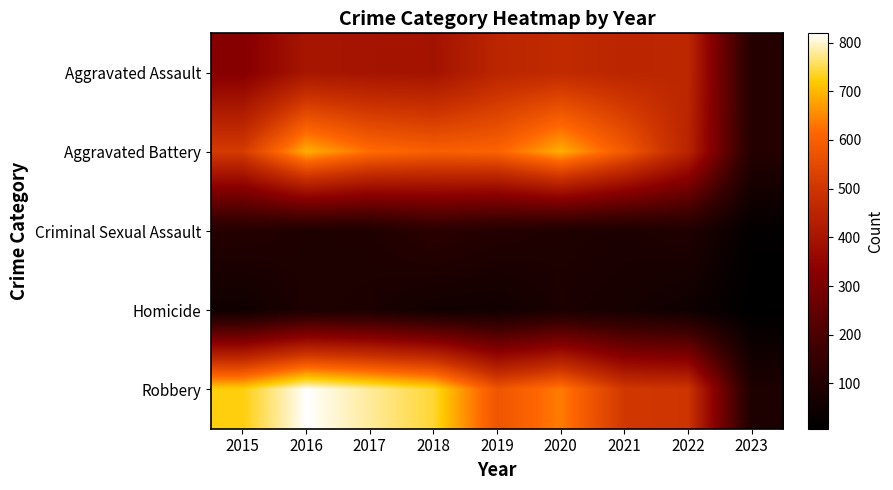

What is the smallest value displayed?

7